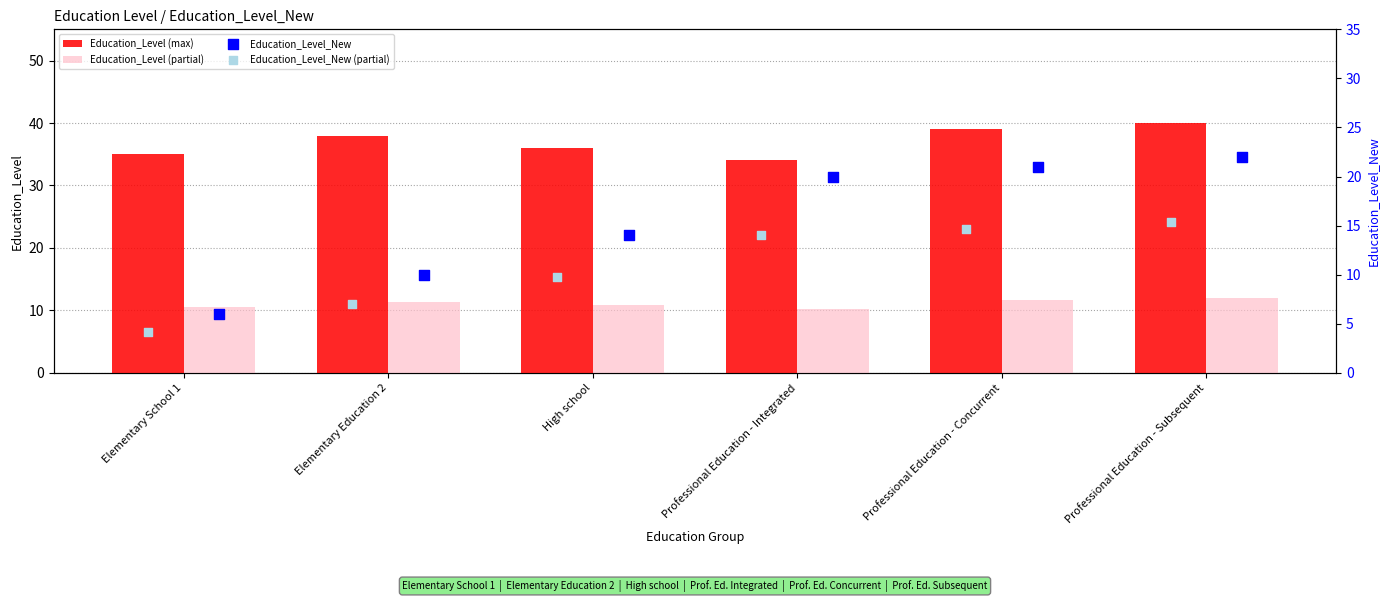

What is the difference between the maximum and minimum values in the Education_Level (max) series?

6.0